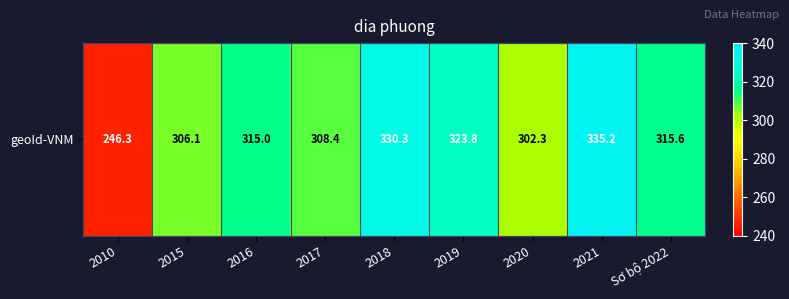

How many data points are less than 315?

4